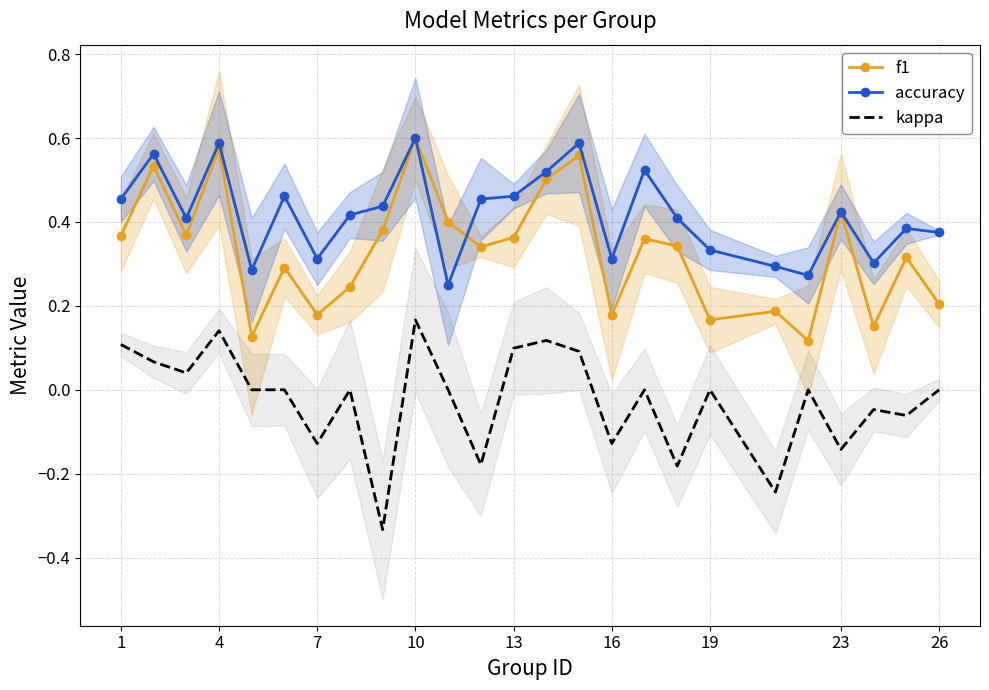

List the series in order of their overall mean, highest first.

accuracy, f1, kappa